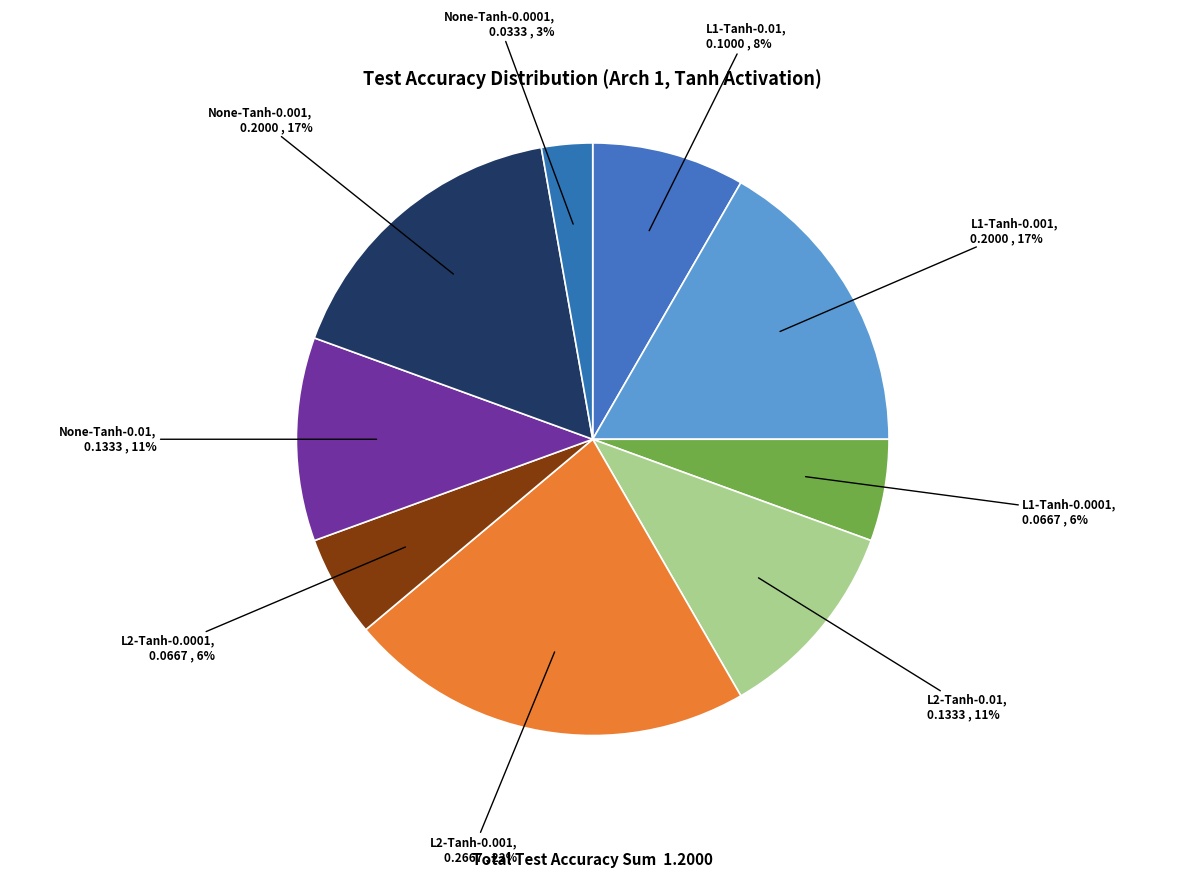

What is the largest slice in the pie chart?

L2-Tanh-0.001